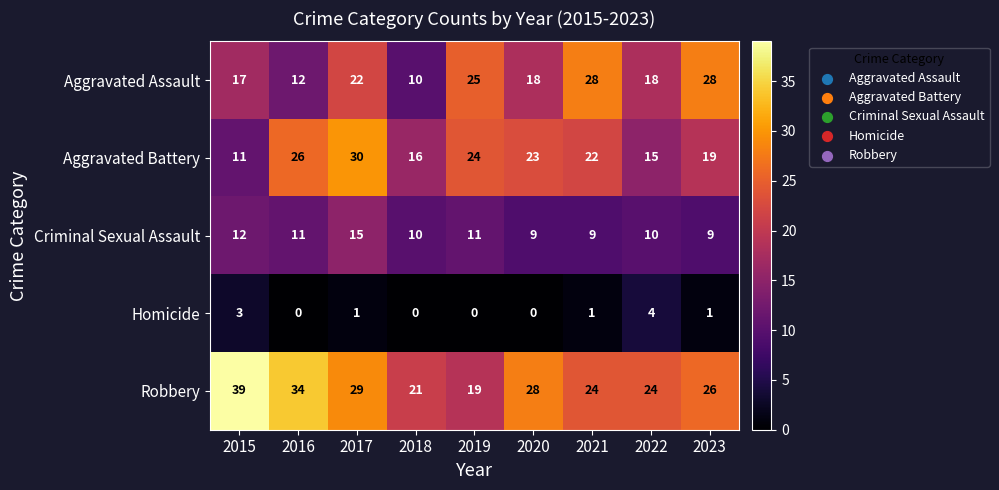

Is the value of Aggravated Battery at 2019 greater than the value of Aggravated Assault at 2015?

Yes